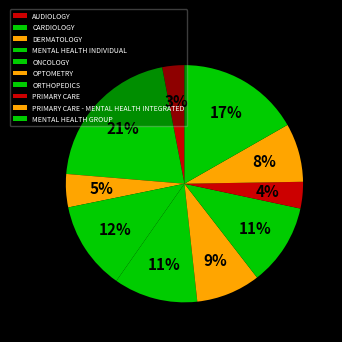

Is there any slice that represents more than half of the pie?

No